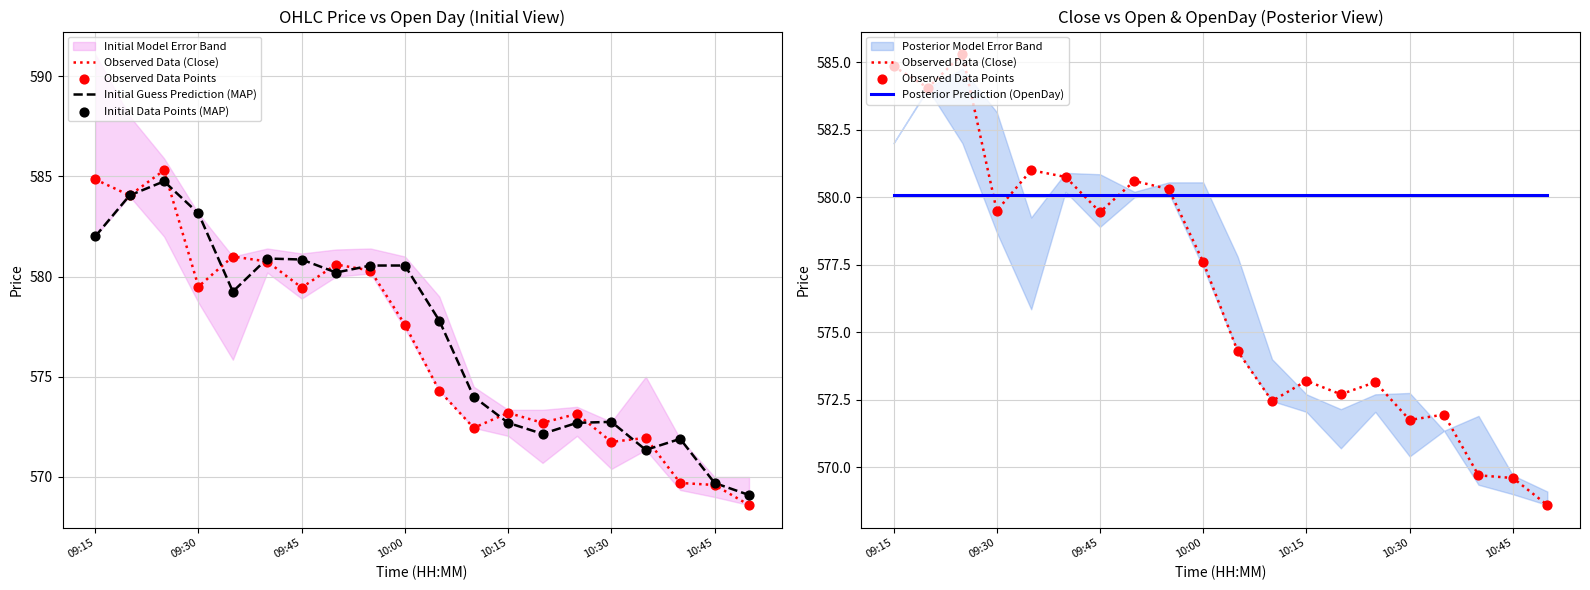

Which series has the largest total across all categories?

Posterior Prediction (OpenDay)